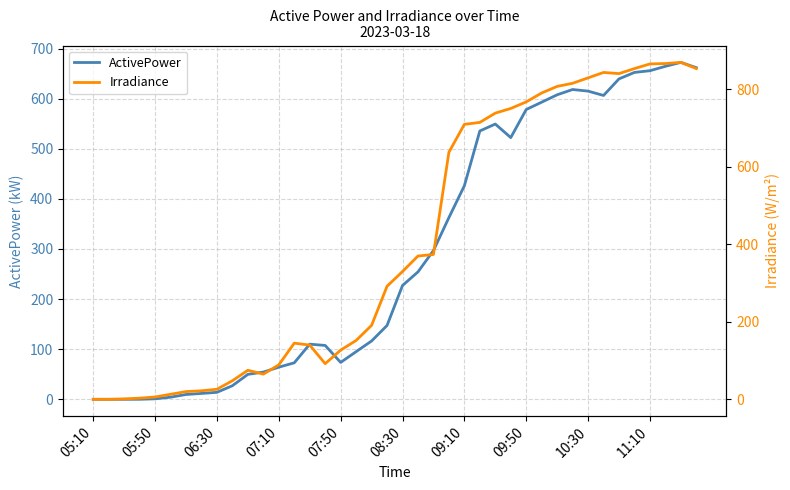

Which series ends up on top after the final intersection of Irradiance and ActivePower?

Irradiance